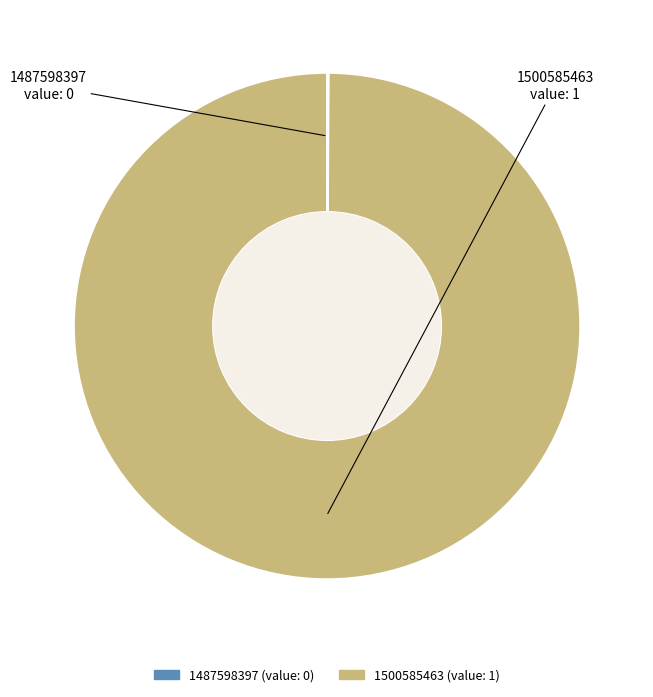

Is it true that 1500585463 is 90% of the pie?

False